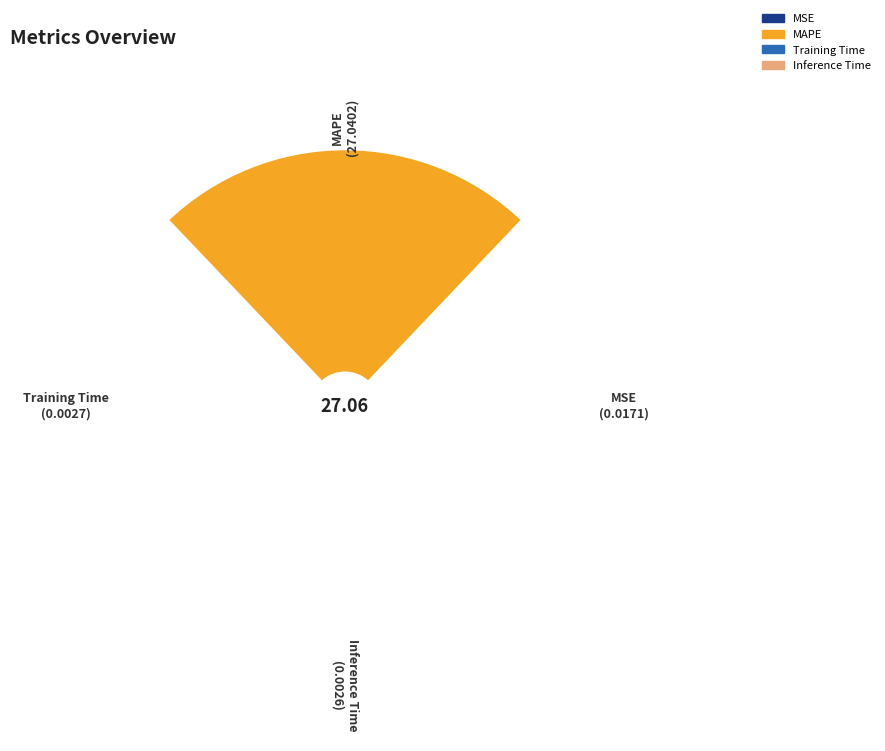

How many slices are in this pie chart?

4